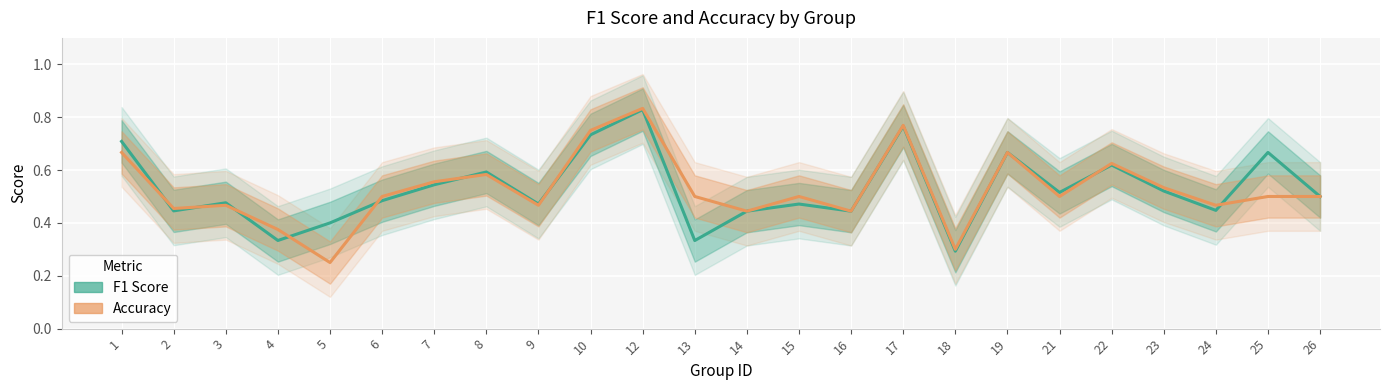

Count the F1 Score values in the range 0 to 1.

24